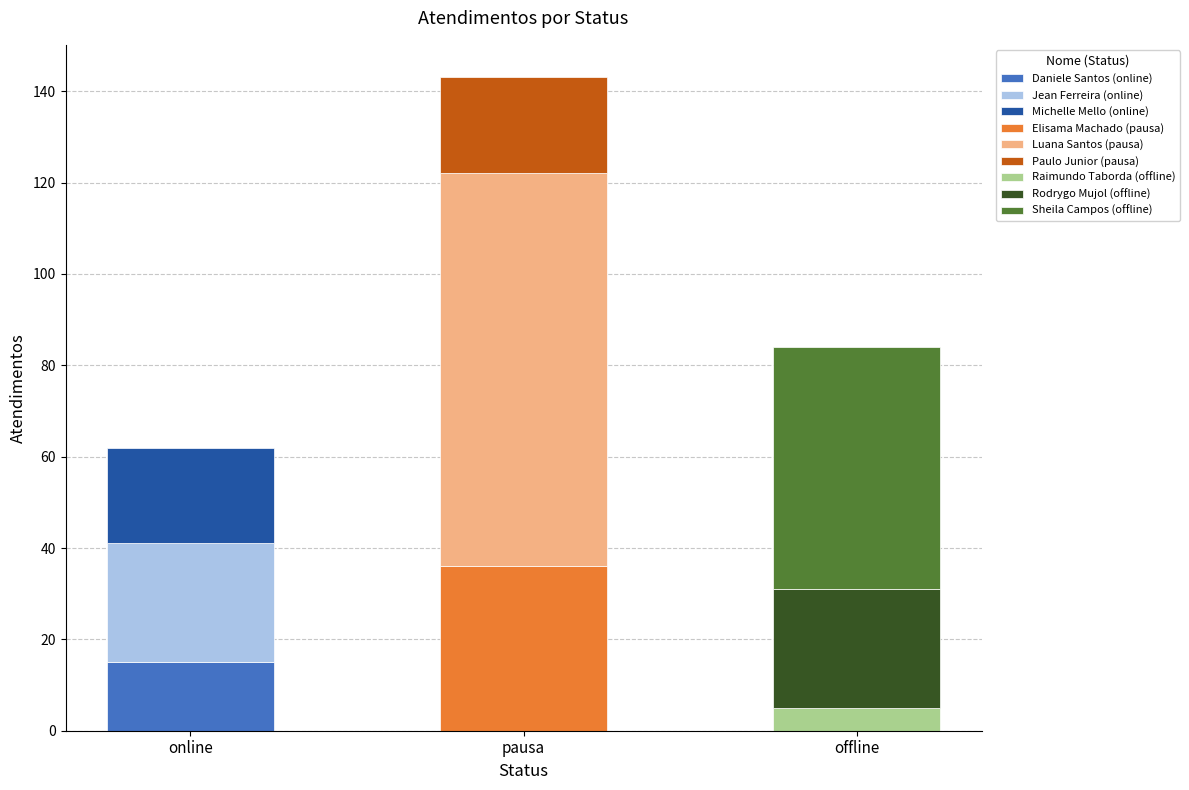

Reading left to right, transcribe all the data shown in this chart.

online: Daniele Aparecida dos Santos=15	Jean Lucas Ferreira=26	Michelle Goncalves Mello=21
pausa: Daniele Aparecida dos Santos=36	Jean Lucas Ferreira=86	Michelle Goncalves Mello=21
offline: Daniele Aparecida dos Santos=5	Jean Lucas Ferreira=26	Michelle Goncalves Mello=53